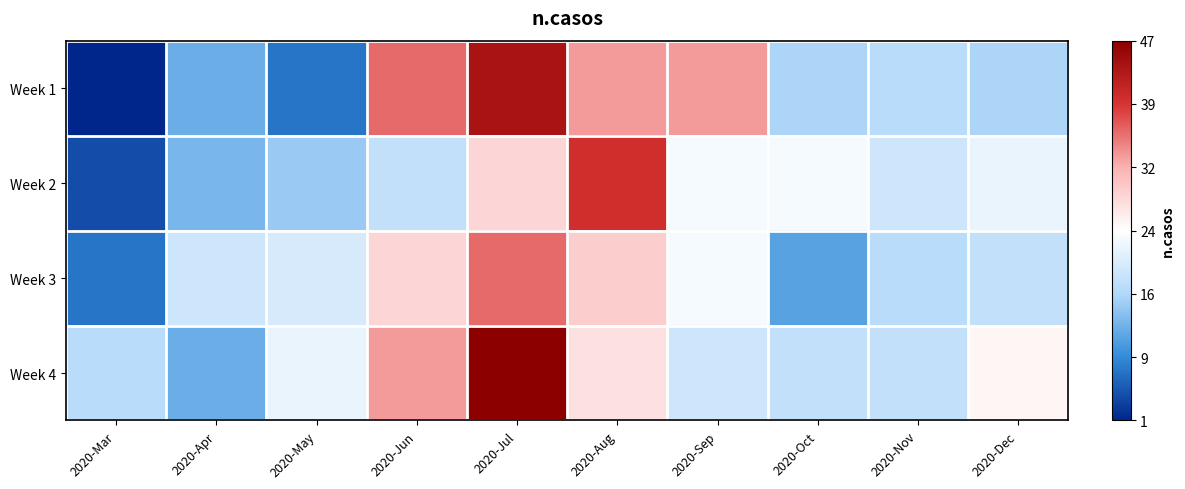

At which category is the sum across all series the highest?

2020-Jul